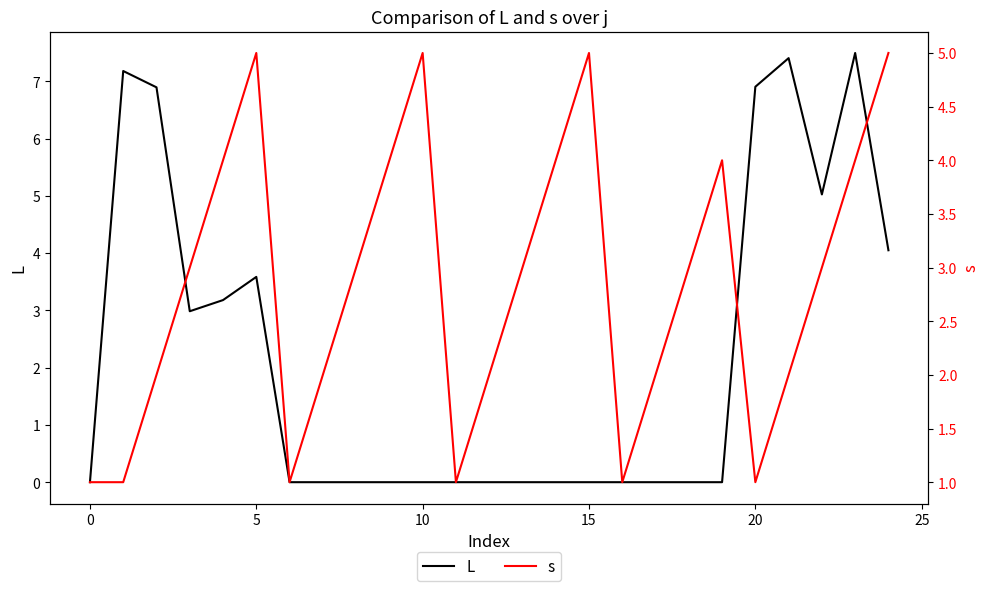

What is the difference between the maximum and minimum values in the L series?

7.5